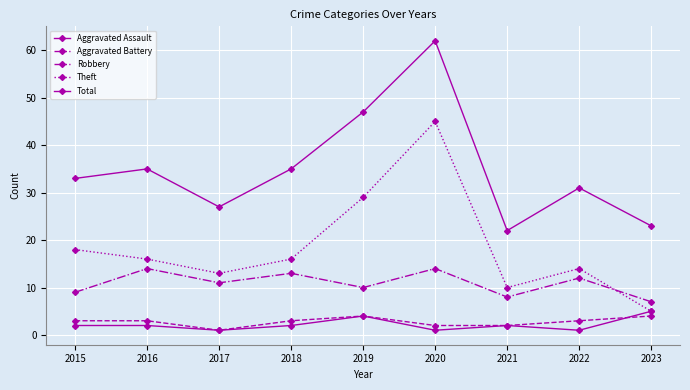

What is the sum of the Theft values at 2023 and 2019?

34